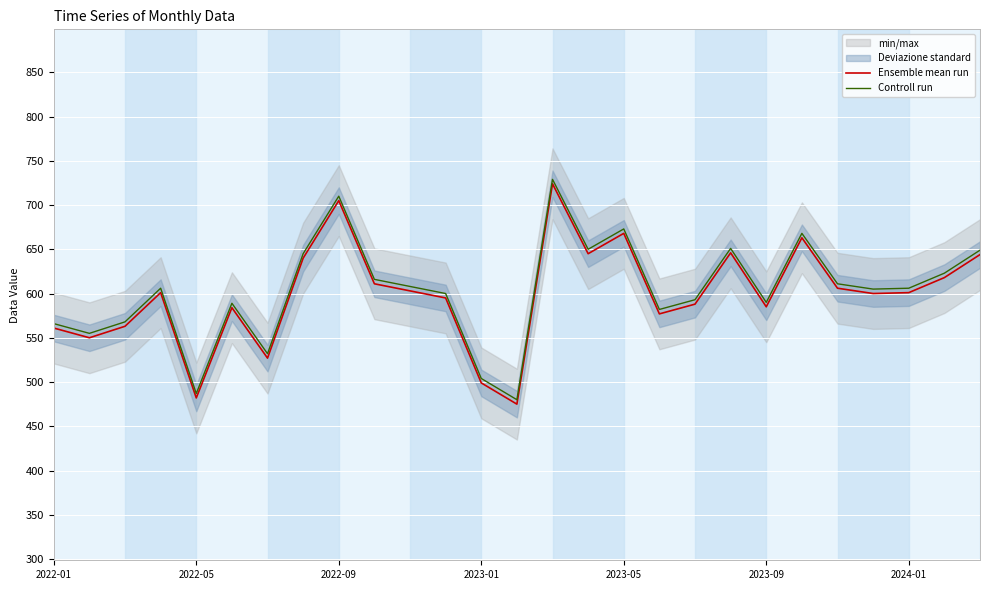

What is the maximum value for Ensemble mean run?

724